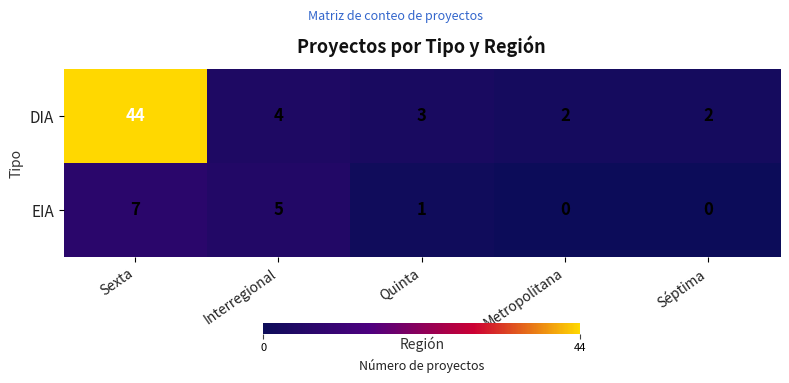

What is the sum of all EIA values?

13